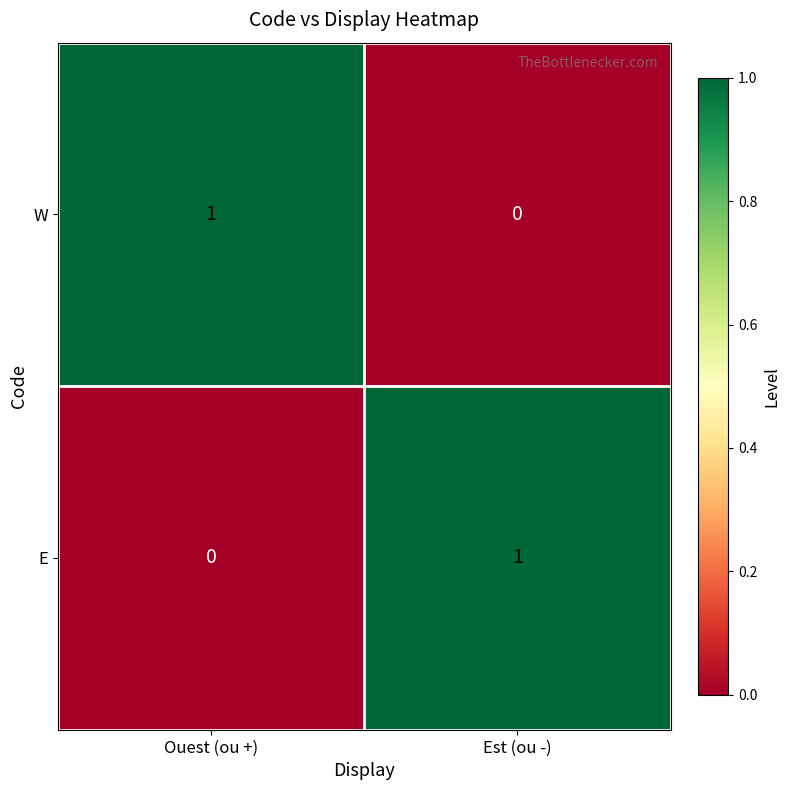

Count the number of categories in the chart.

2